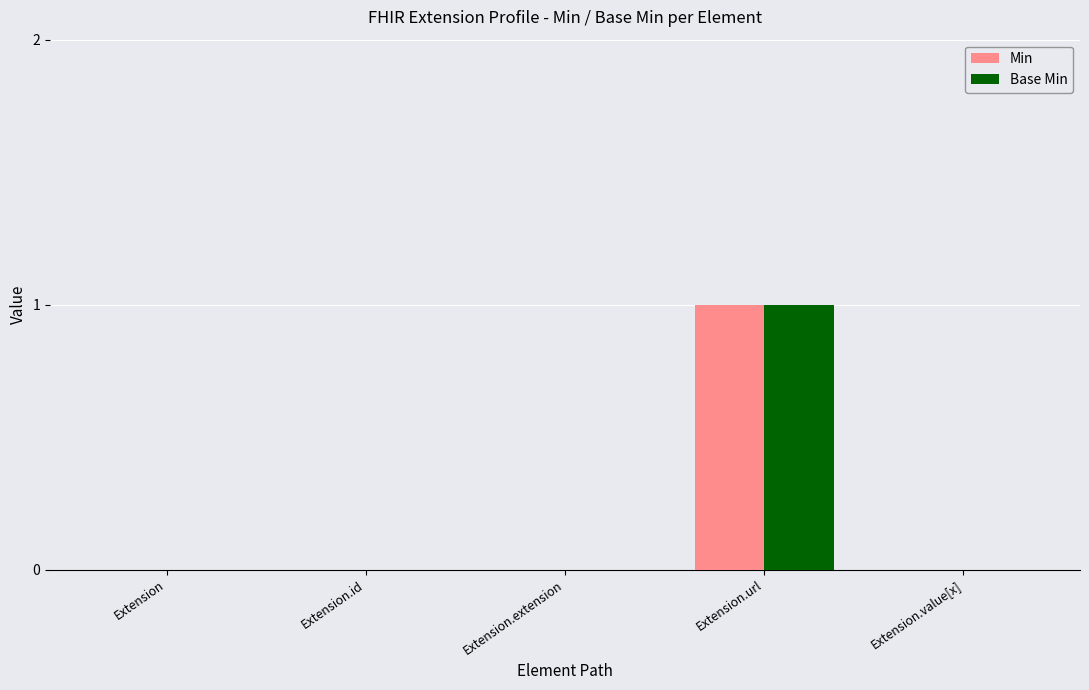

At which category is the sum across all series the highest?

Extension.url